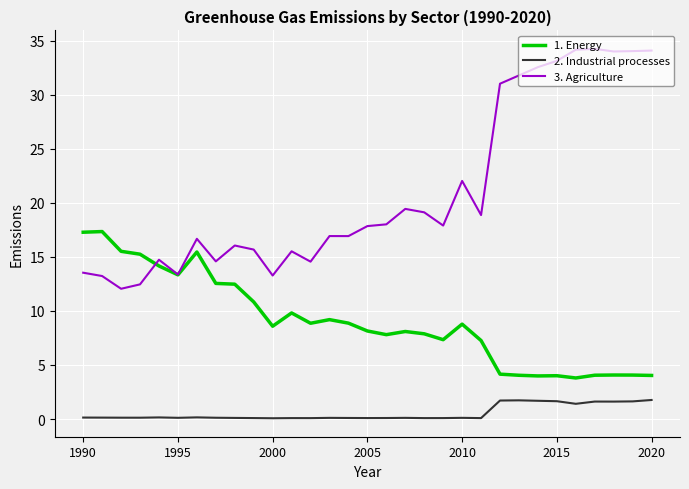

Rank the series by their average value, from lowest to highest.

2. Industrial processes, 1. Energy, 3. Agriculture